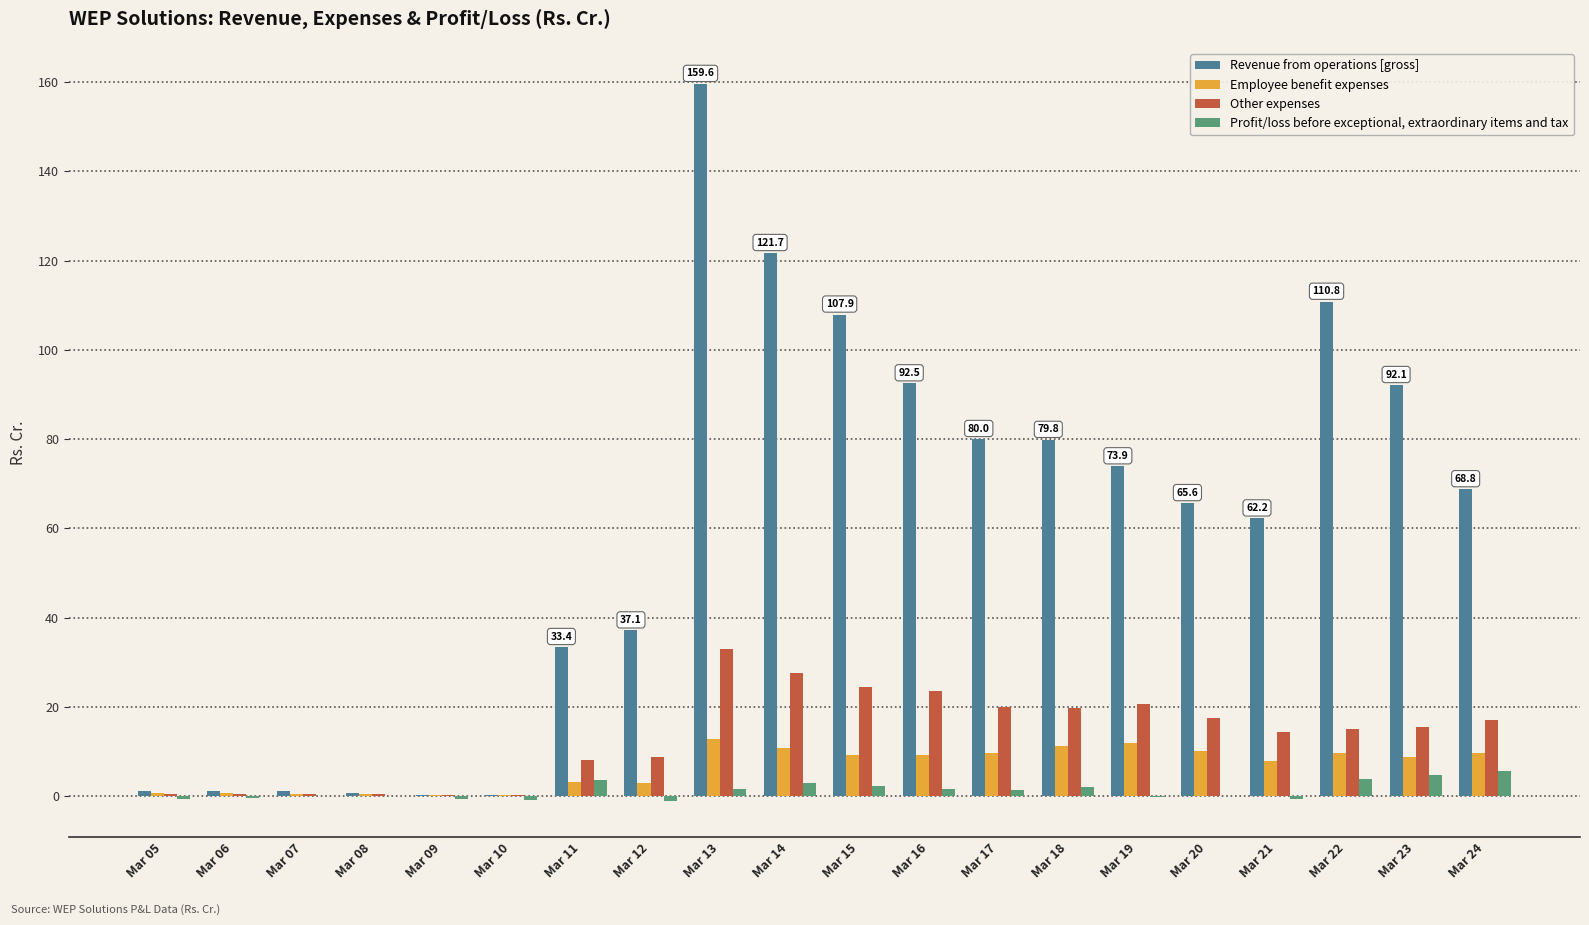

Is the value of Other expenses at Mar 23 greater than the value of Profit/loss before exceptional, extraordinary items and tax at Mar 13?

Yes